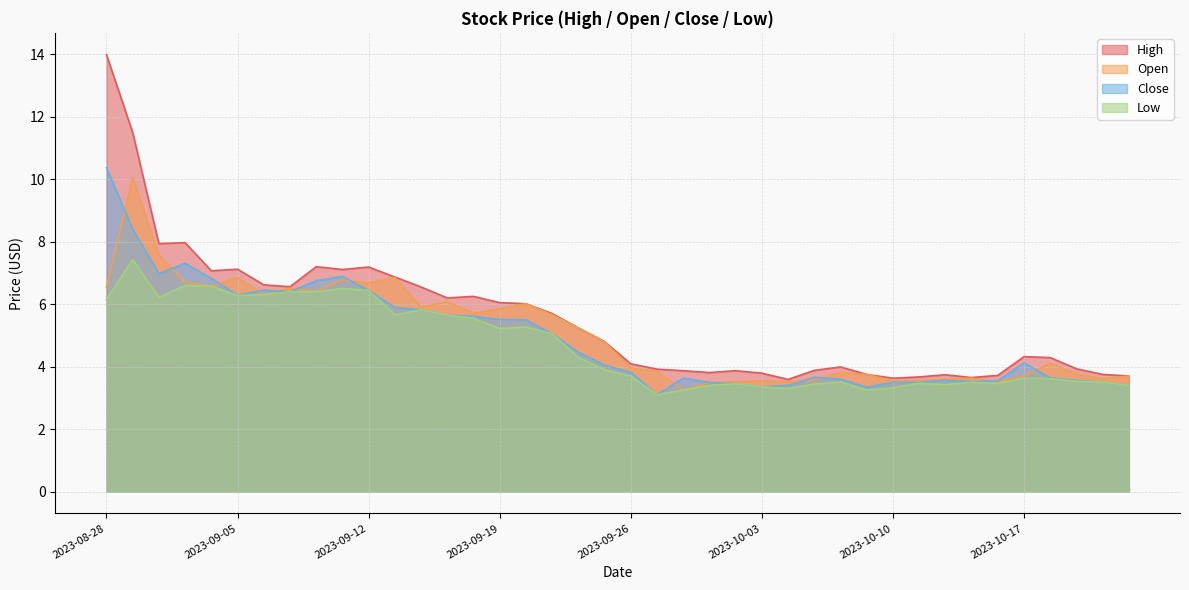

What are all the series names shown in the legend?

High, Open, Close, Low